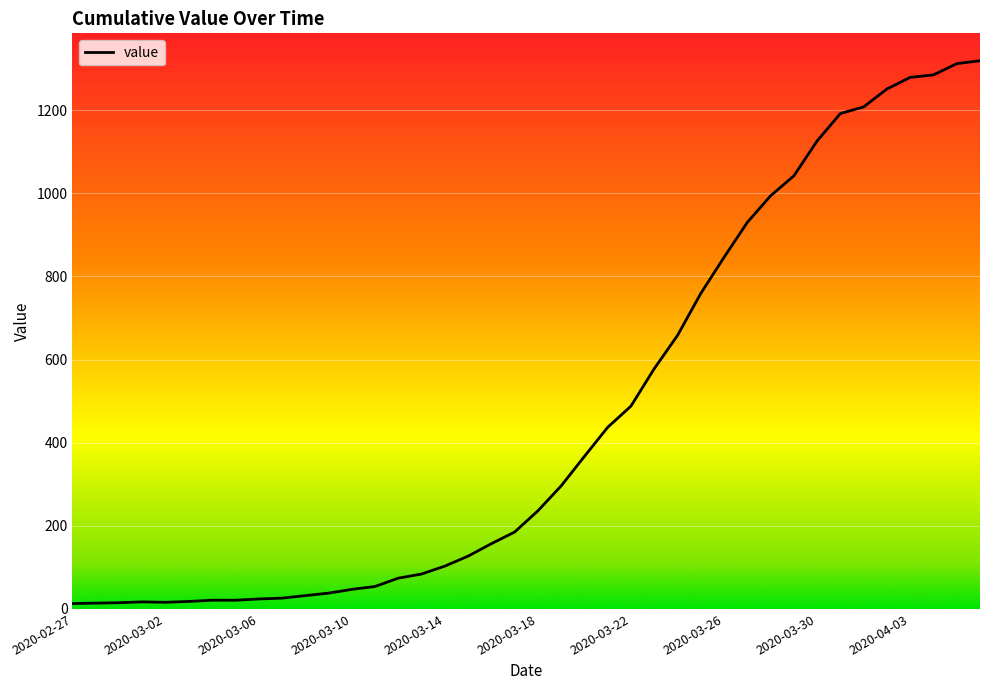

At which label does the data first exceed 236?

2020-03-19